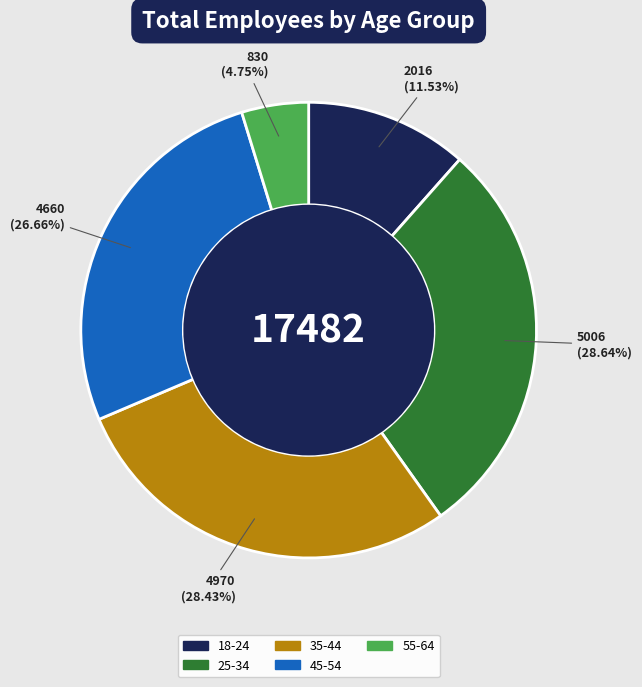

What is the total percentage of 18-24 and 35-44?

40.0%